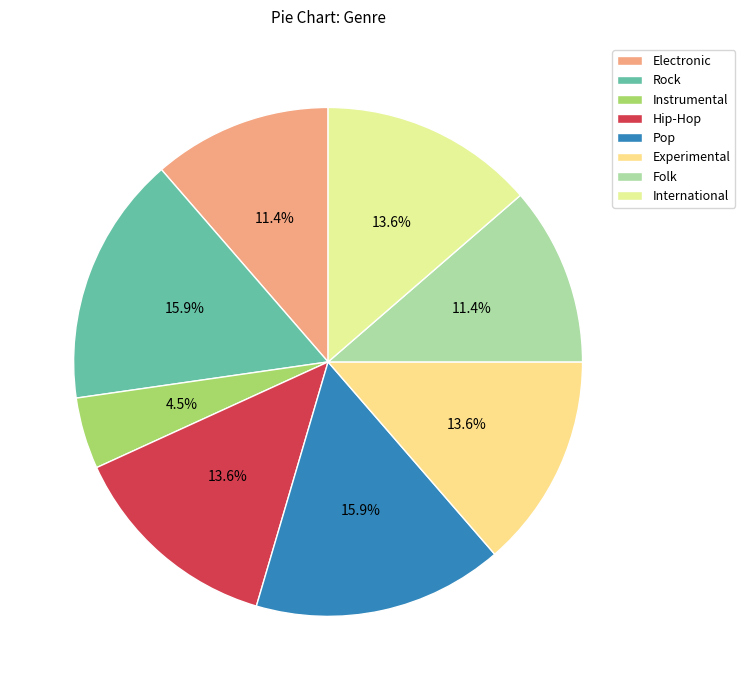

How many segments does this pie chart have?

8